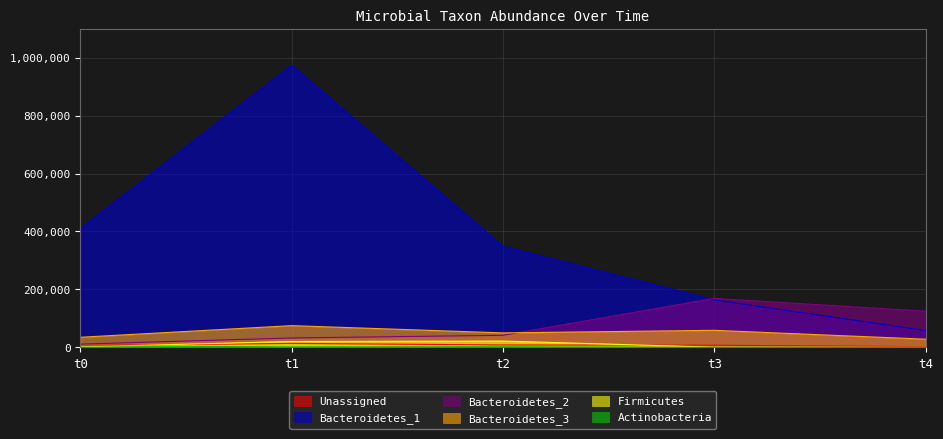

True or false: Bacteroidetes_3 and Actinobacteria intersect in this chart.

False